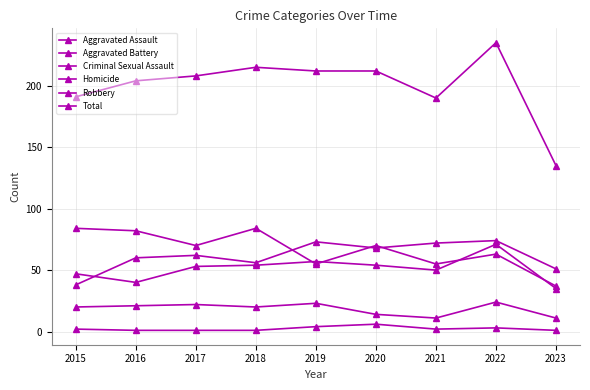

Between 2020 and 2023, which is larger?

2020